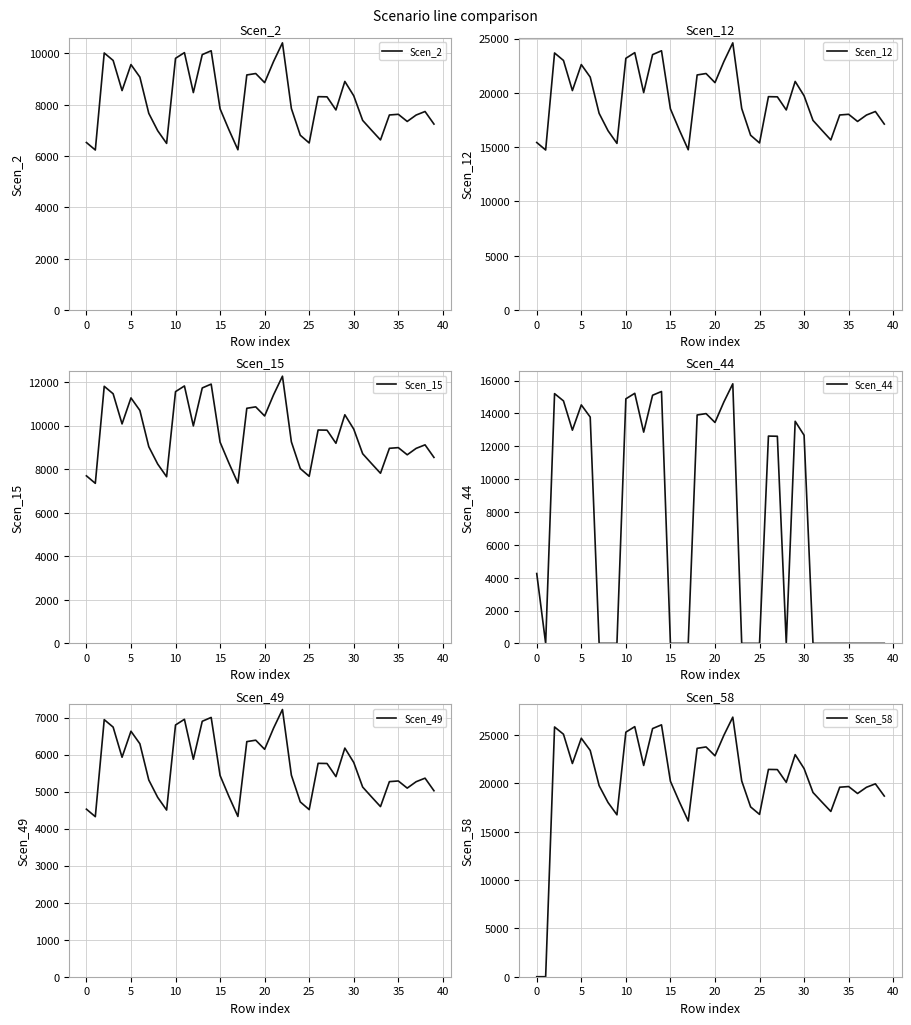

What is the difference between the highest and lowest values at 19?

17395.4